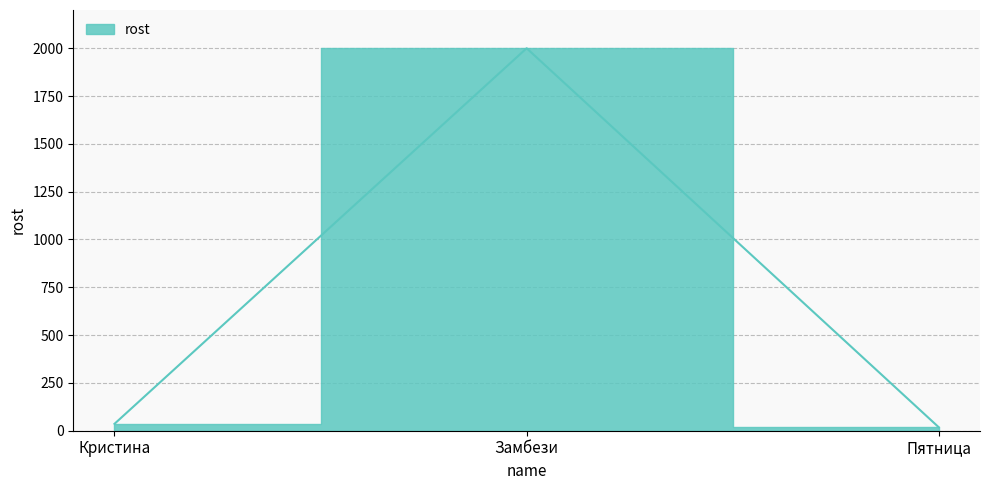

Rank the categories by value from lowest to highest.

Пятница, Кристина, Замбези